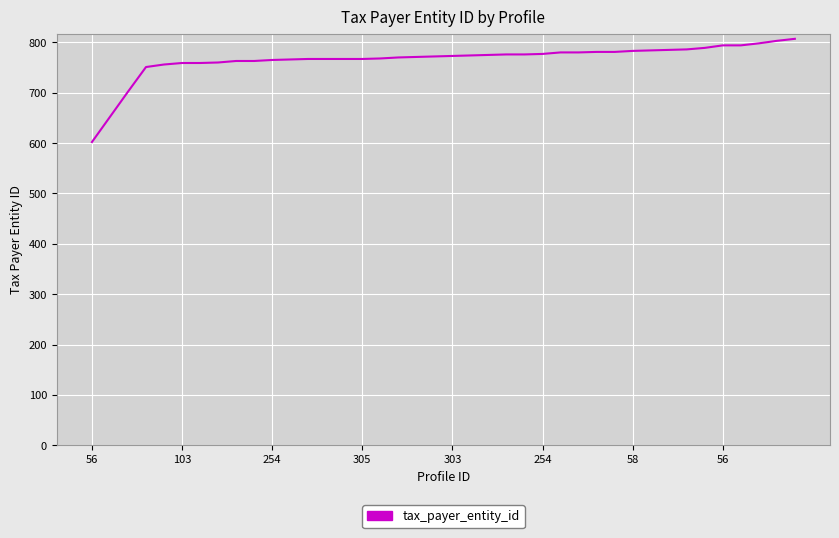

How many distinct data groups are displayed?

1